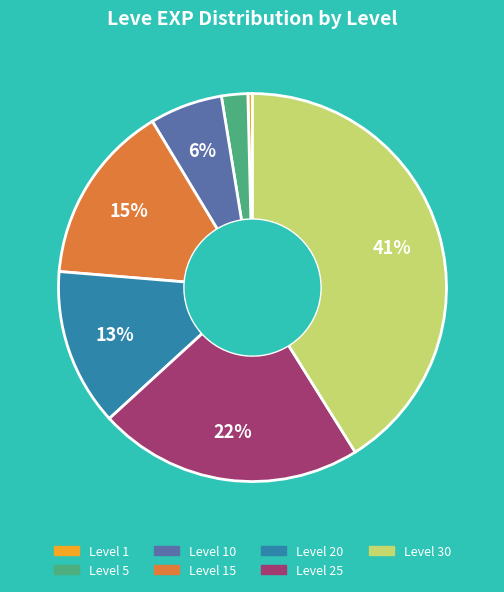

Rank the categories by value from lowest to highest.

Level 1, Level 5, Level 10, Level 20, Level 15, Level 25, Level 30